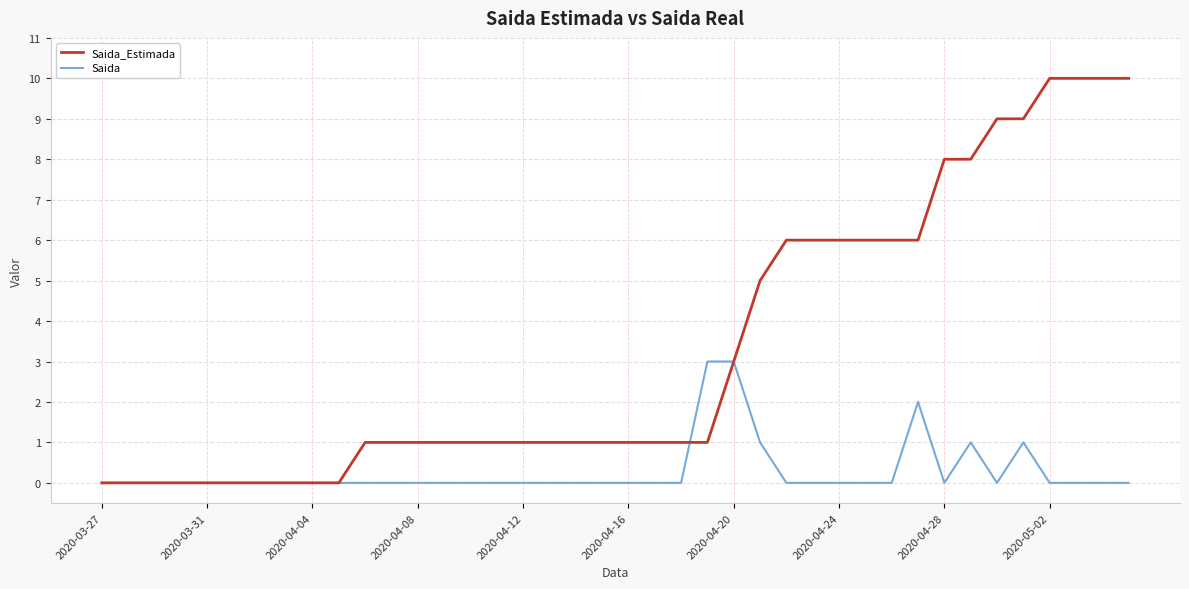

Reading left to right, extract all data points from this chart.

Saida_Estimada: 0	0	0	0	0	0	0	0	0	0	1	1	1	1	1	1	1	1	1	1	1	1	1	1	3	5	6	6	6	6	6	6	8	8	9	9	10	10	10	10
Saida: 0	0	0	0	0	0	0	0	0	0	0	0	0	0	0	0	0	0	0	0	0	0	0	3	3	1	0	0	0	0	0	2	0	1	0	1	0	0	0	0